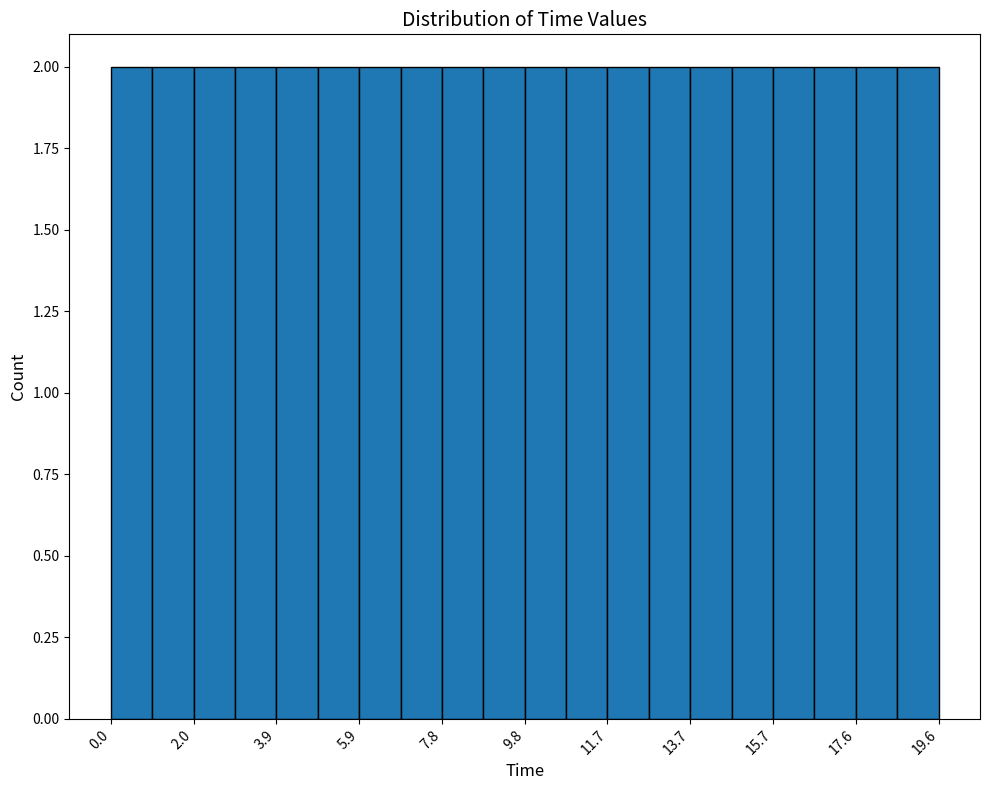

Reading left to right, transcribe this chart: for each bar, give the range it covers on the x-axis and its height. Neither the bar edges nor the heights are printed on the chart, so give them approximately, as read against the axes.

0.0 to 1.0: 2
1.0 to 2.0: 2
2.0 to 3.0: 2
3.0 to 4.0: 2
4.0 to 4.8: 2
4.8 to 5.8: 2
5.8 to 6.8: 2
6.8 to 7.8: 2
7.8 to 8.8: 2
8.8 to 9.8: 2
9.8 to 10.8: 2
10.8 to 11.8: 2
11.8 to 12.8: 2
12.8 to 13.6: 2
13.6 to 14.6: 2
14.6 to 15.6: 2
15.6 to 16.6: 2
16.6 to 17.6: 2
17.6 to 18.6: 2
18.6 to 19.6: 2